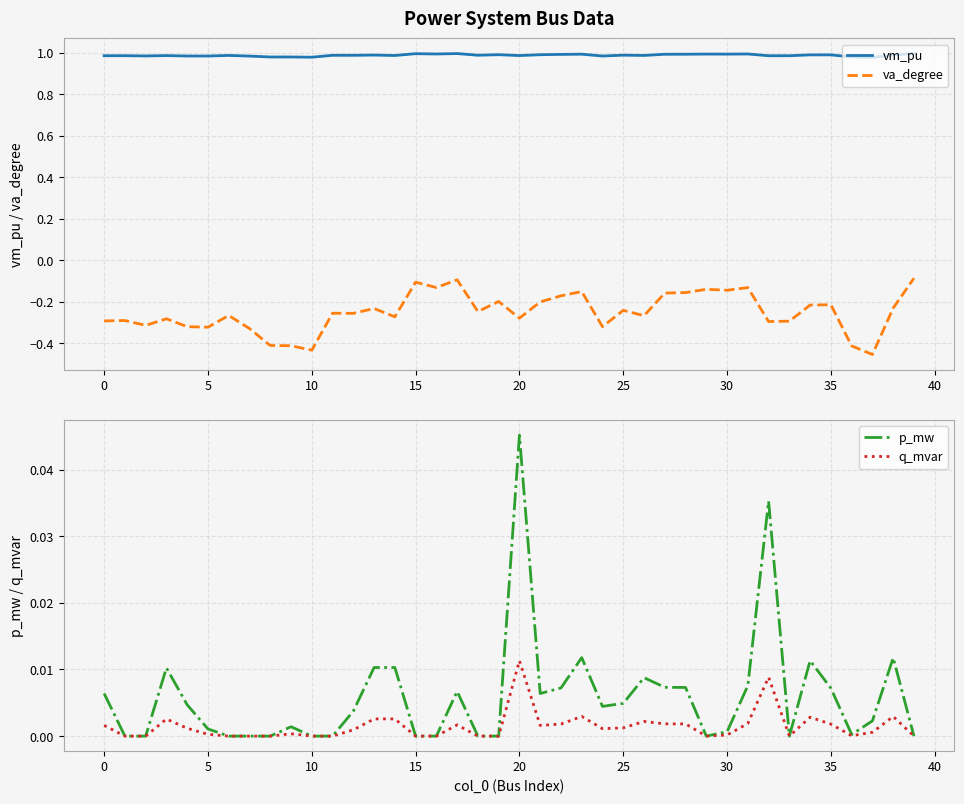

How many interior local peaks does the va_degree series have?

13